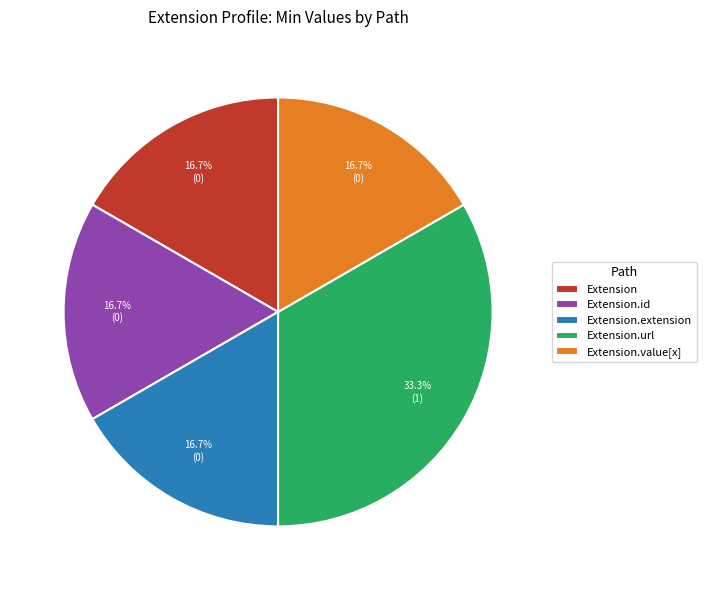

What portion of the pie excludes Extension?

83.3%